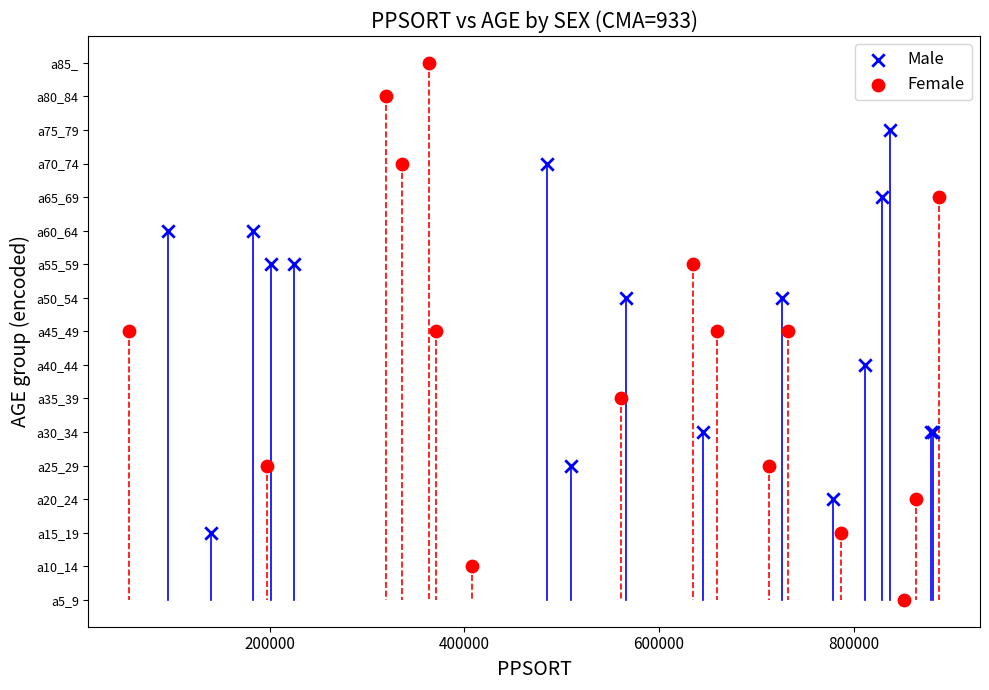

What are all the series names shown in the legend?

Male, Female